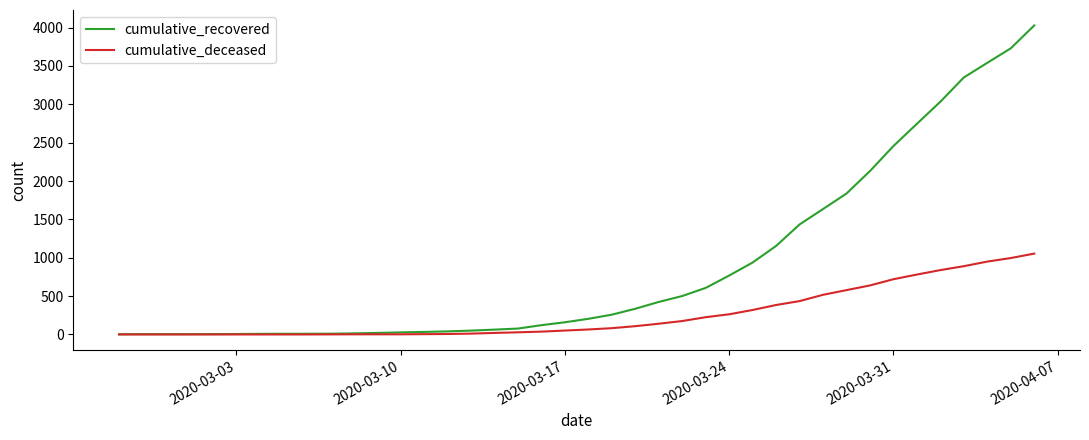

Which series has the widest spread of values?

cumulative_recovered